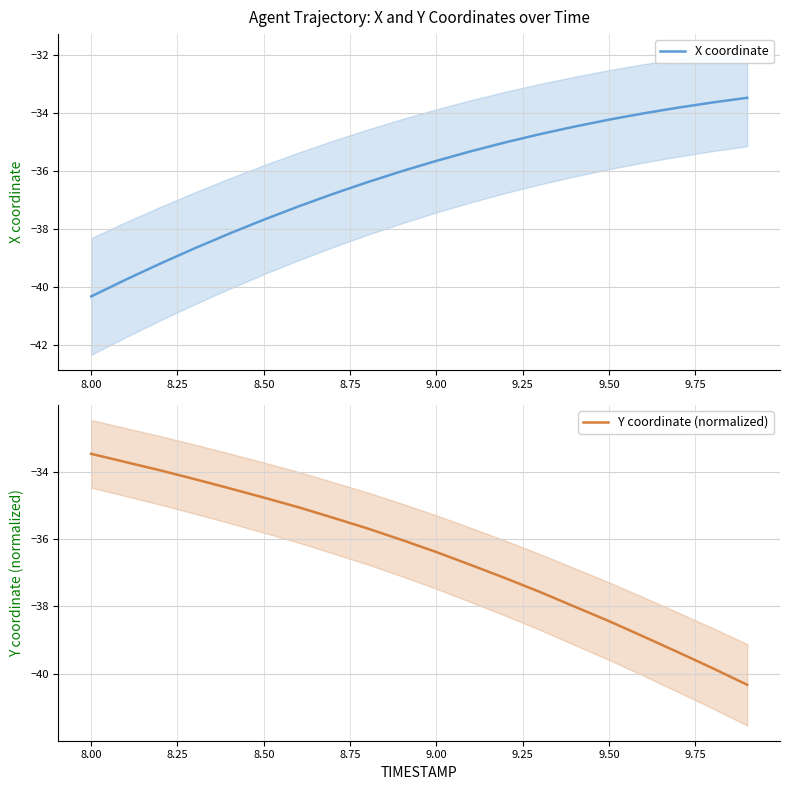

What is the lowest value of the X coordinate series?

-40.3